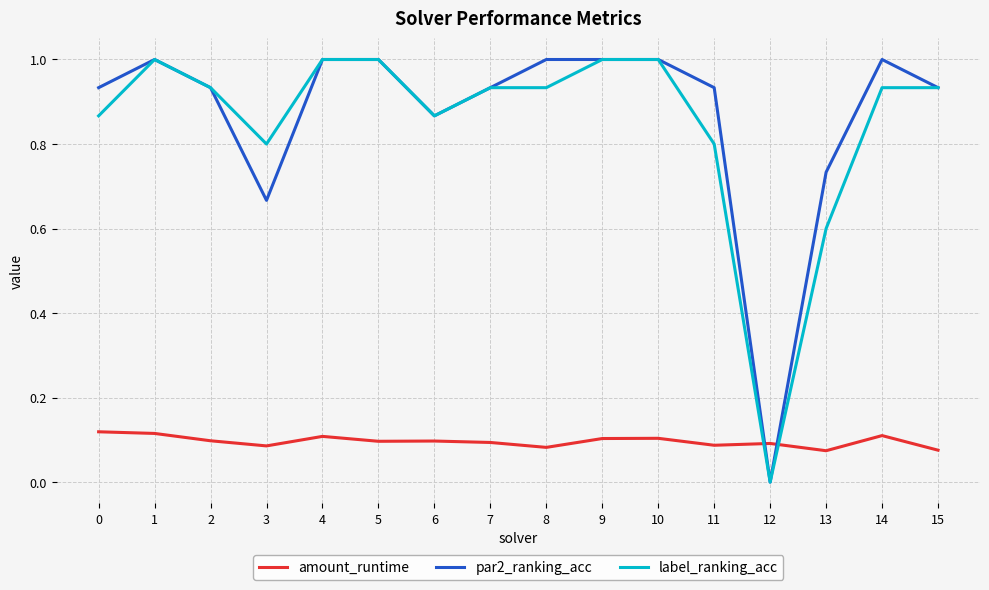

How many intersections are there between par2_ranking_acc and amount_runtime?

2